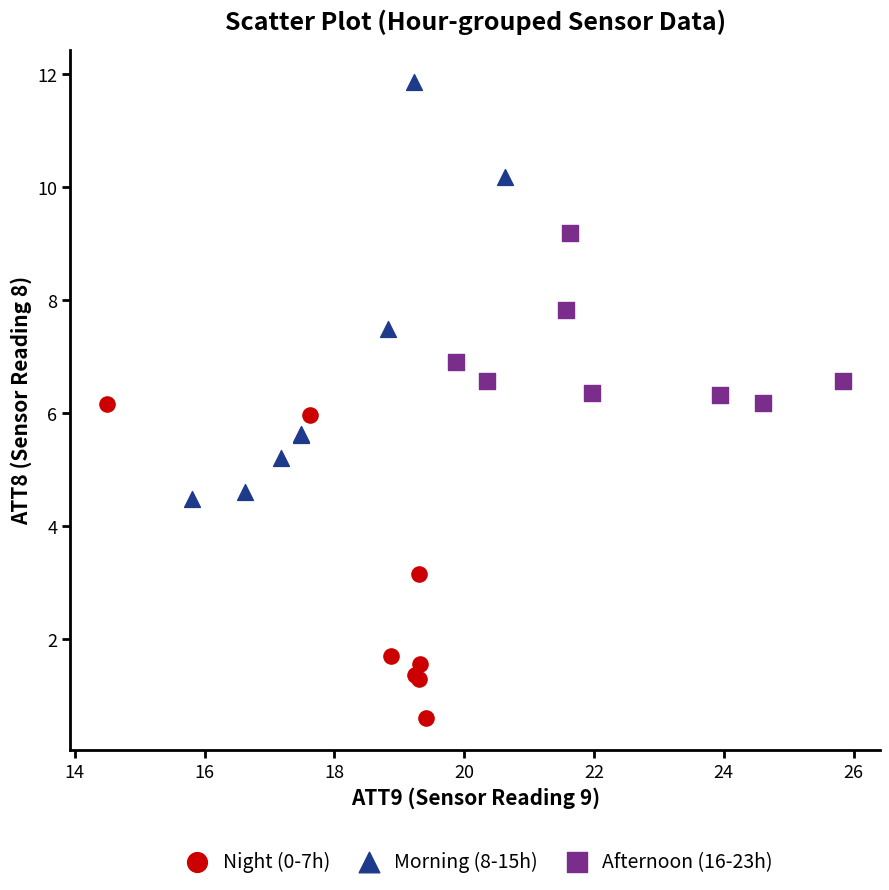

Which series has the widest spread of Y values?

Morning (8-15h)